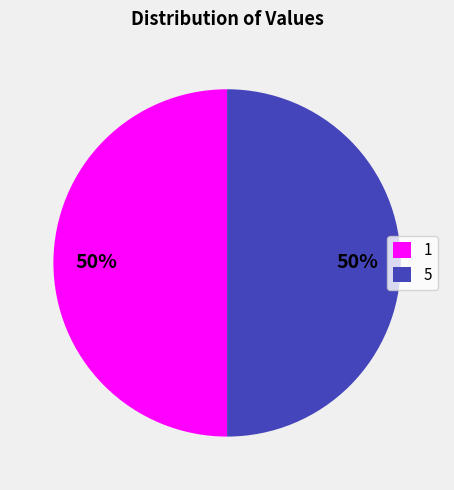

Is it true that 5 is 46% of the pie?

False